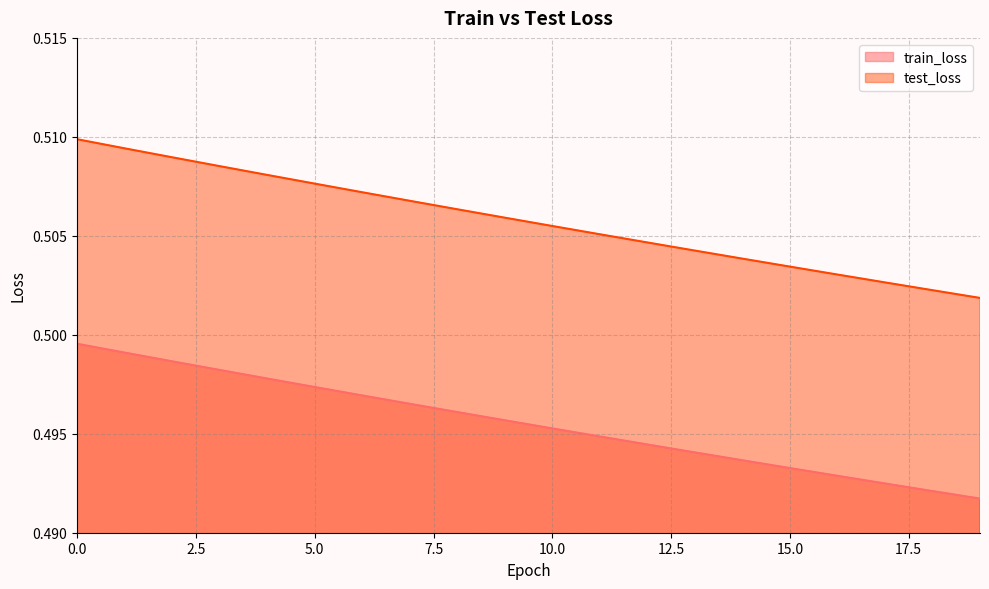

The value of test_loss at 13 is 0.5. True or false?

True